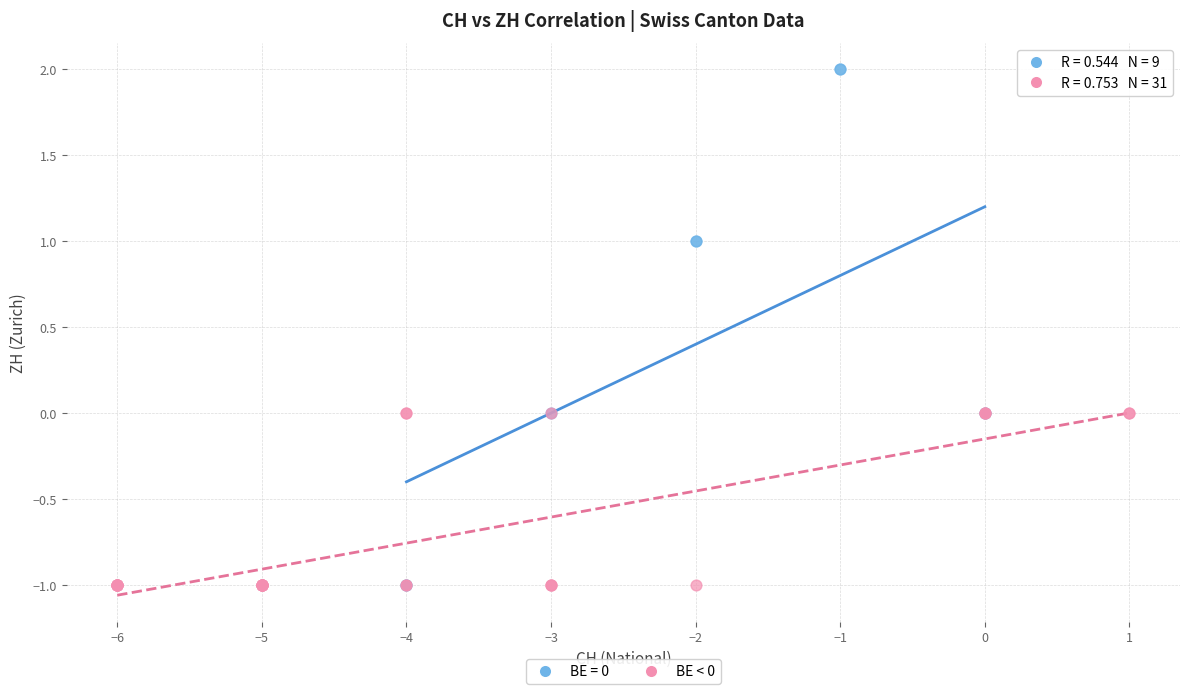

Which series contains the highest Y value?

BE = 0